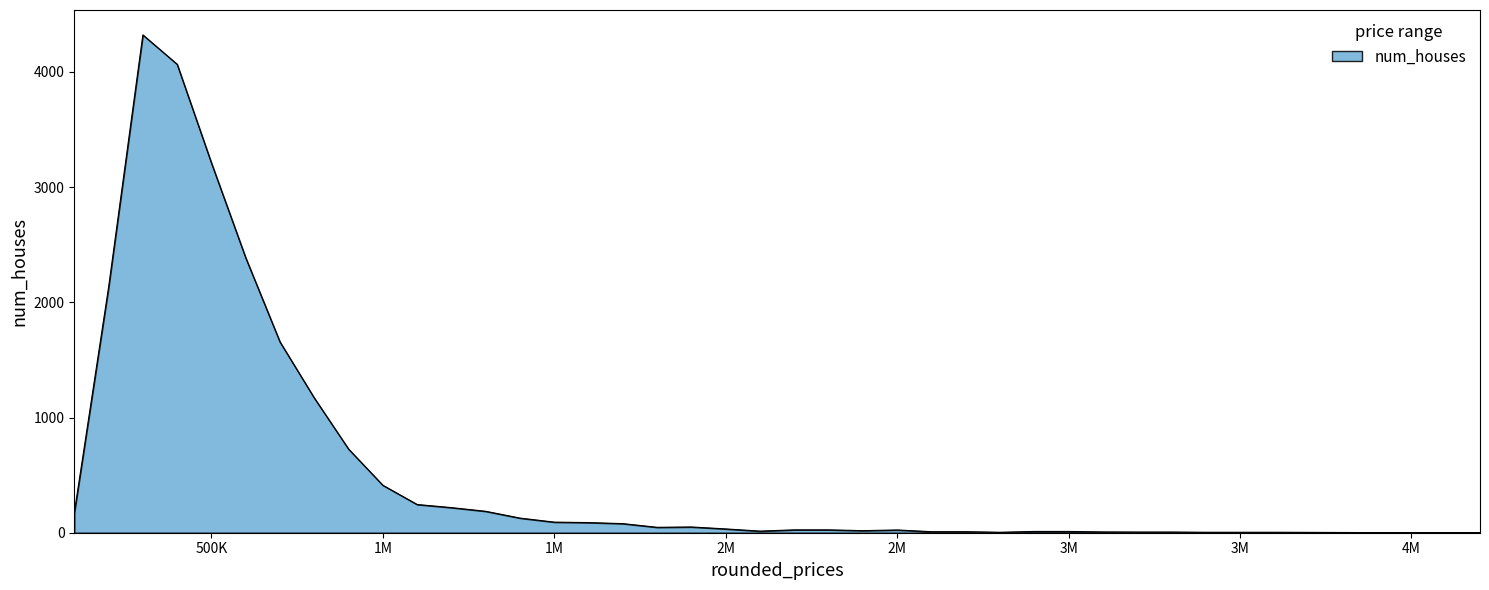

What is the difference between the maximum and minimum values?

4321